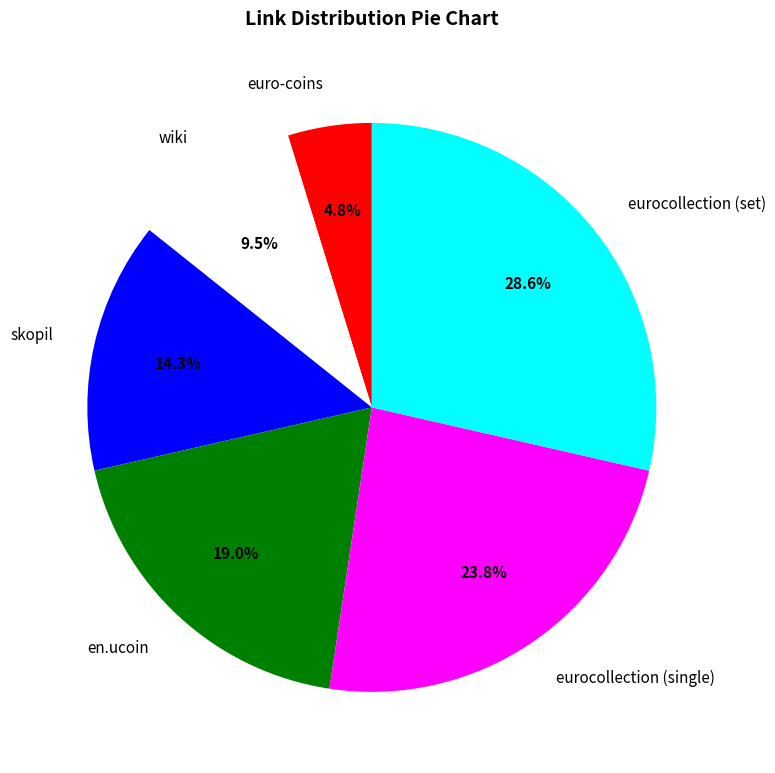

Rank the categories by value from highest to lowest.

eurocollection (set), eurocollection (single), en.ucoin, skopil, wiki, euro-coins